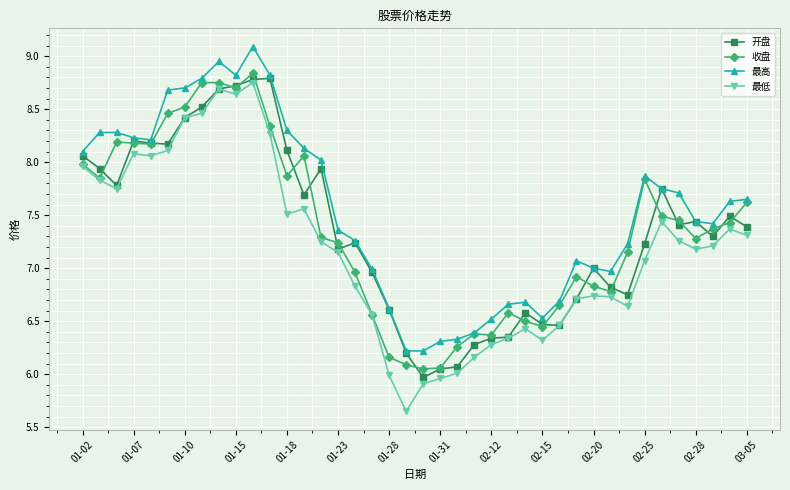

True or false: 最高 has more than 1 points higher than both neighbors.

True